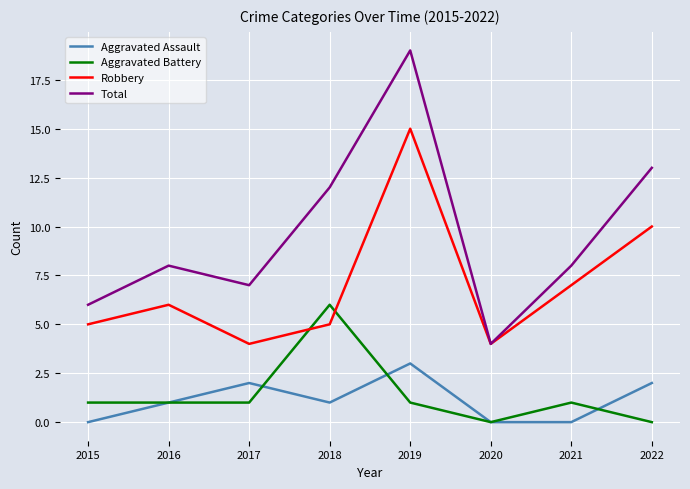

What is the lowest value of the Robbery series?

4